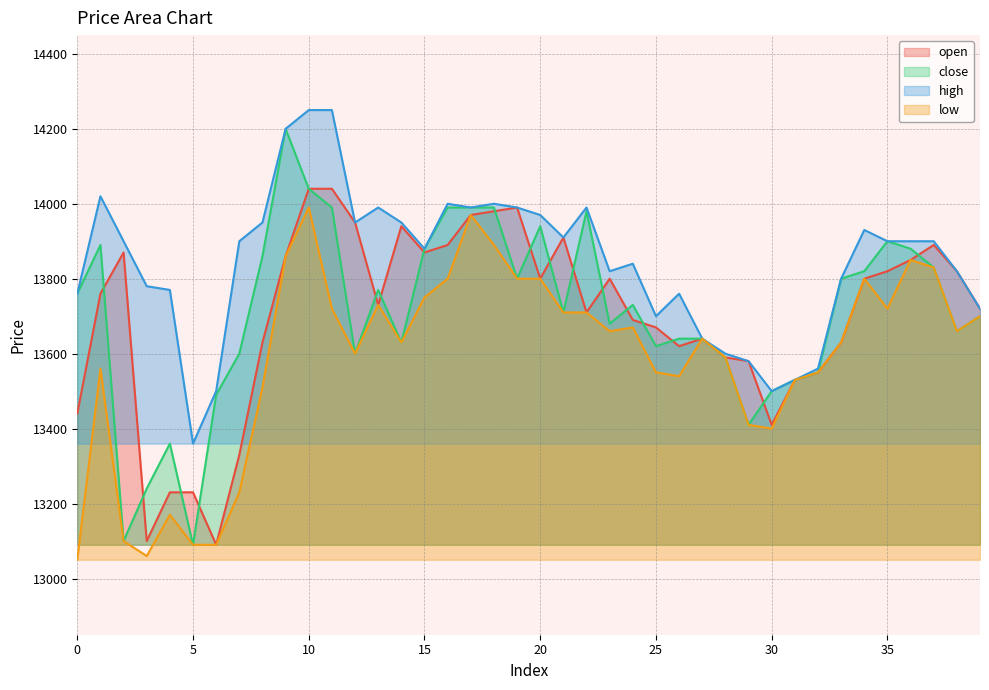

Where do close and open first cross each other?

1 and 2